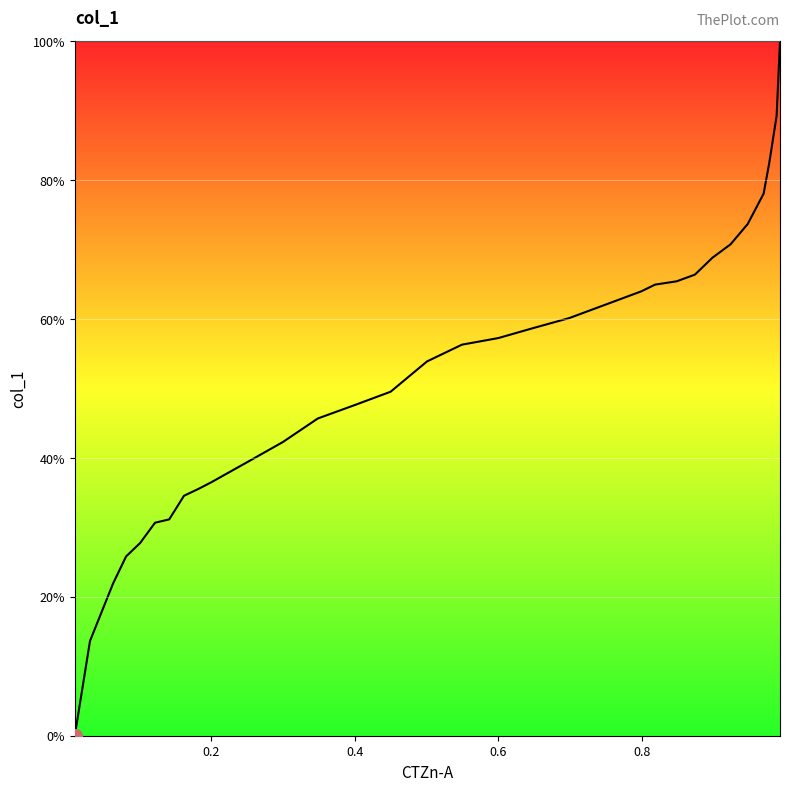

What is the label of the 30th point from the right?

0.4